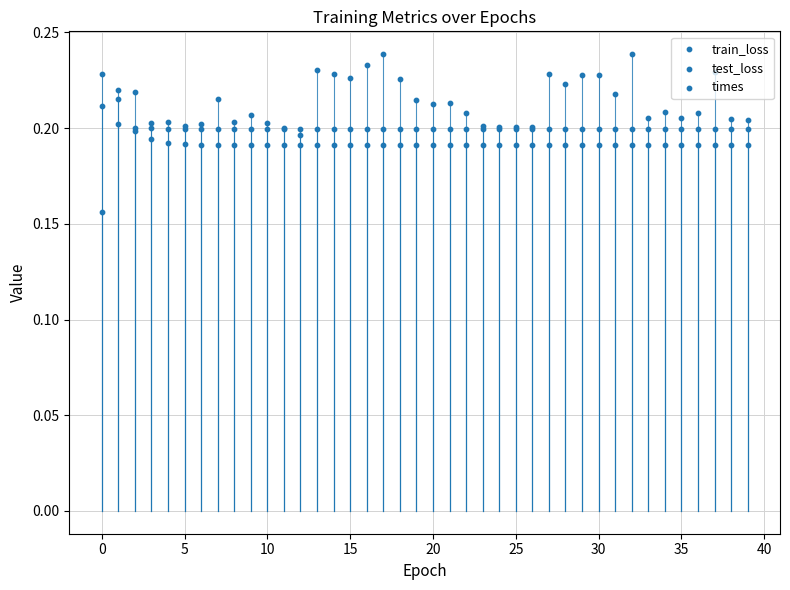

Is the value of test_loss at 26 greater than the value of train_loss at 10?

No